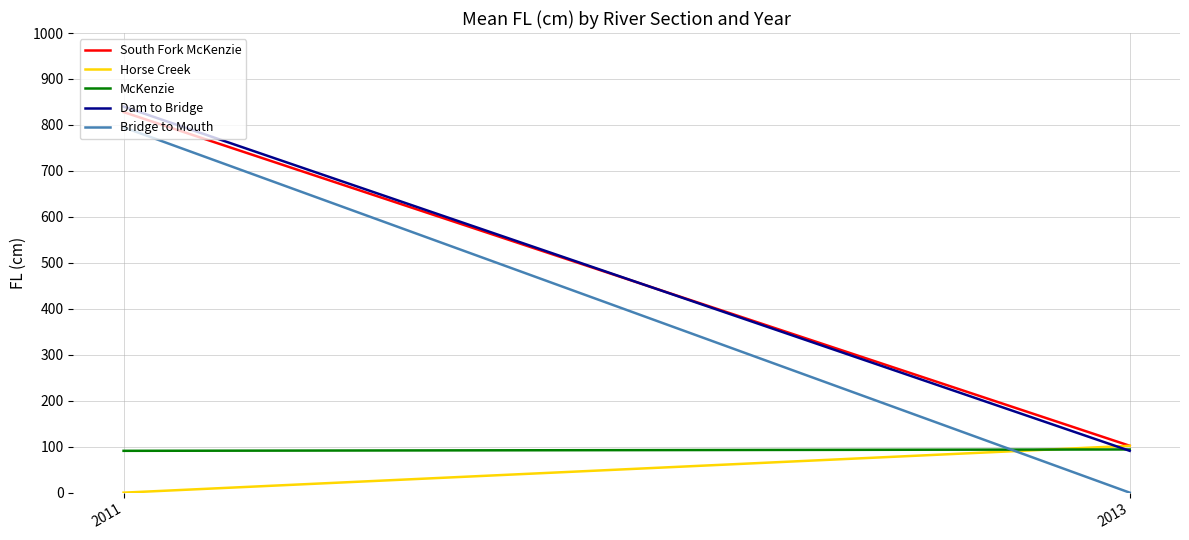

True or false: Dam to Bridge has a value of 91 at 2013.

True